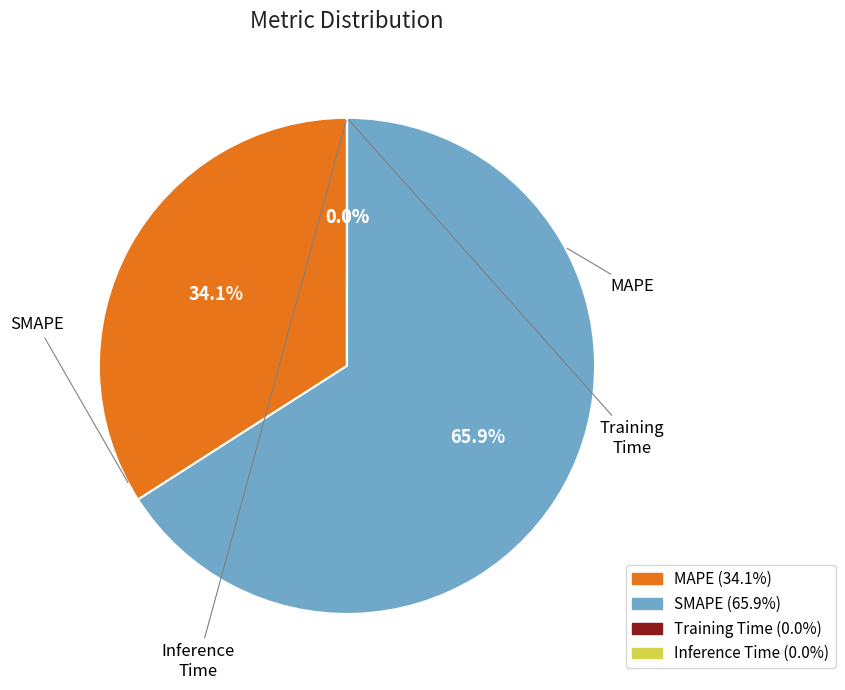

What is the largest slice in the pie chart?

SMAPE